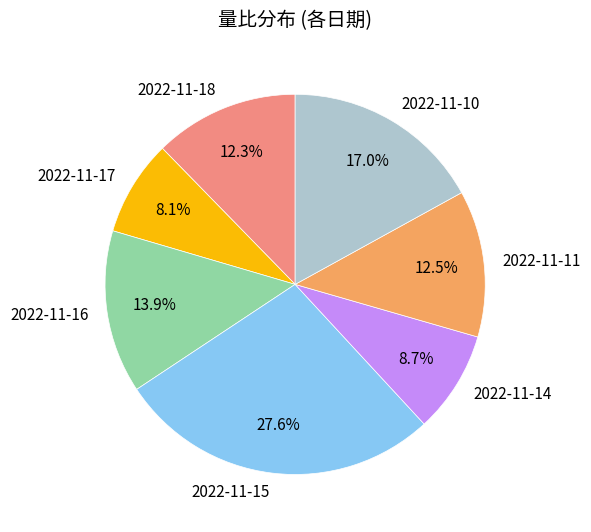

To the nearest percent, what portion does 2022-11-18 represent?

12%